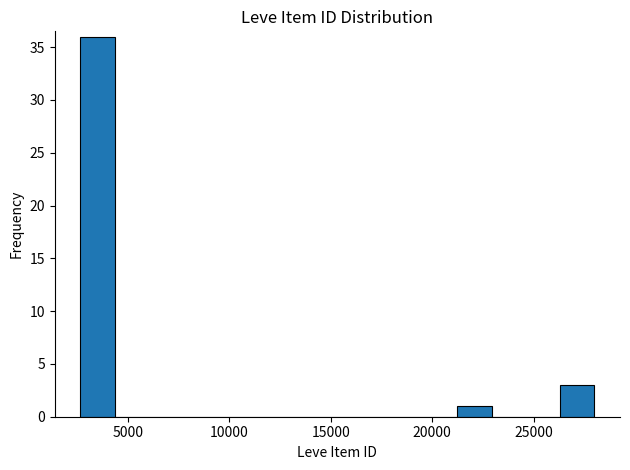

Read against the x-axis, roughly where is the centre of the tallest bar?

3500